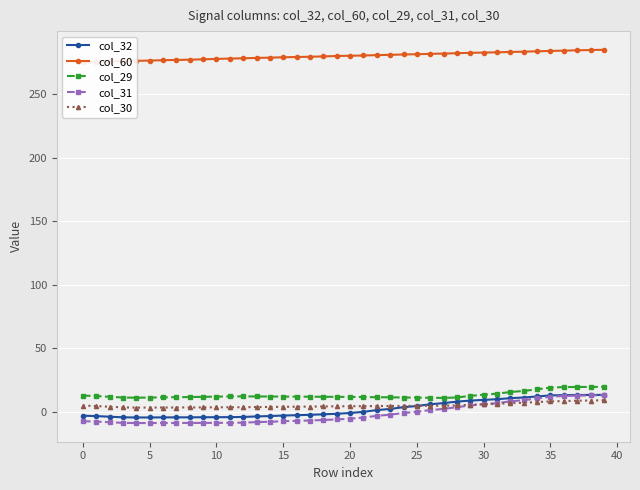

Is it true that col_32 equals 16.4 at 33?

False